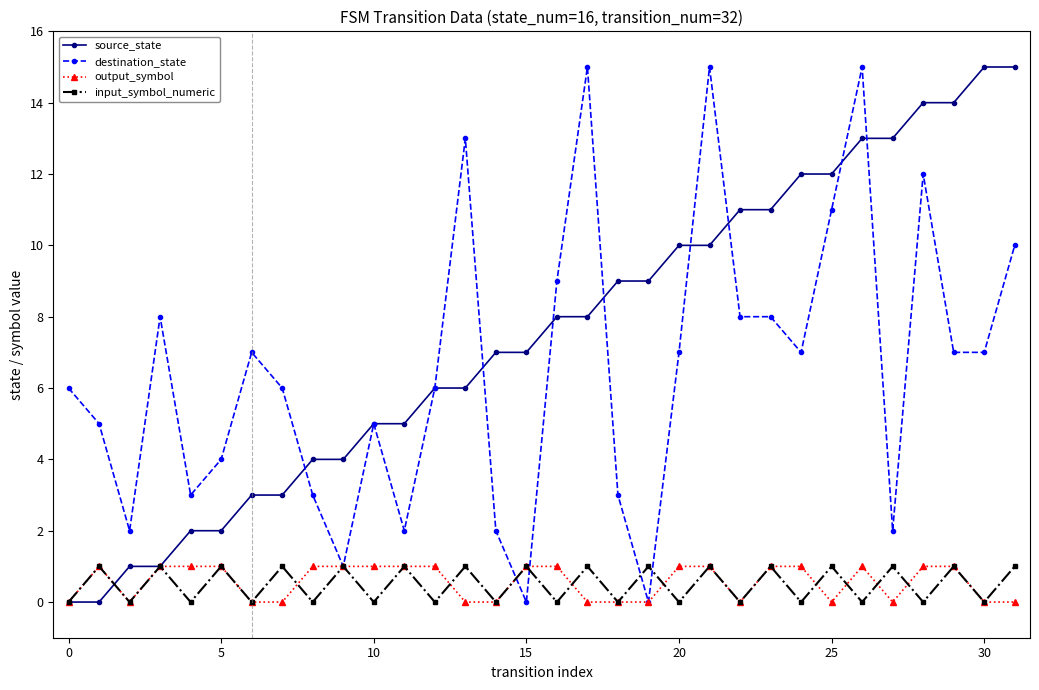

Count the input_symbol_numeric values in the range 0 to 1.

32